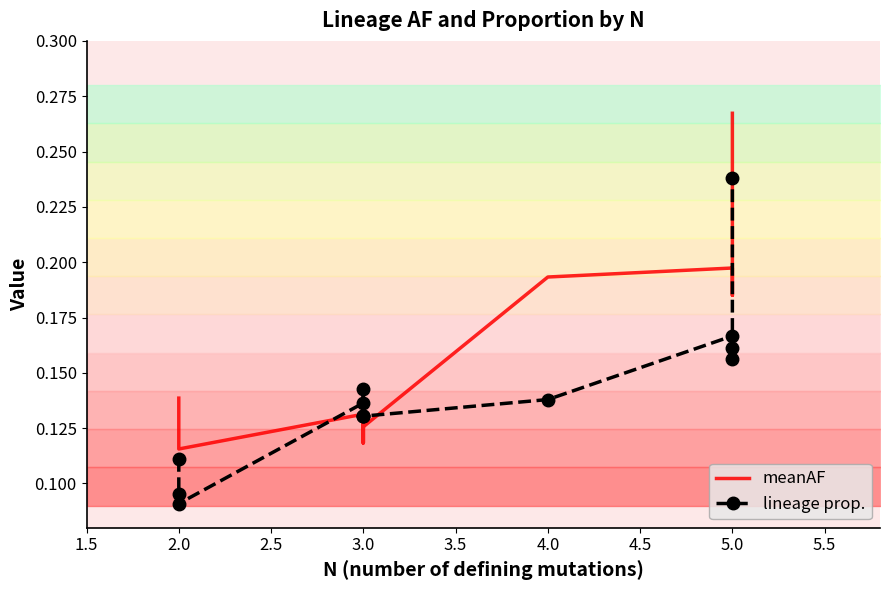

The value of lineage prop. at 3.0 is 0.2. True or false?

False